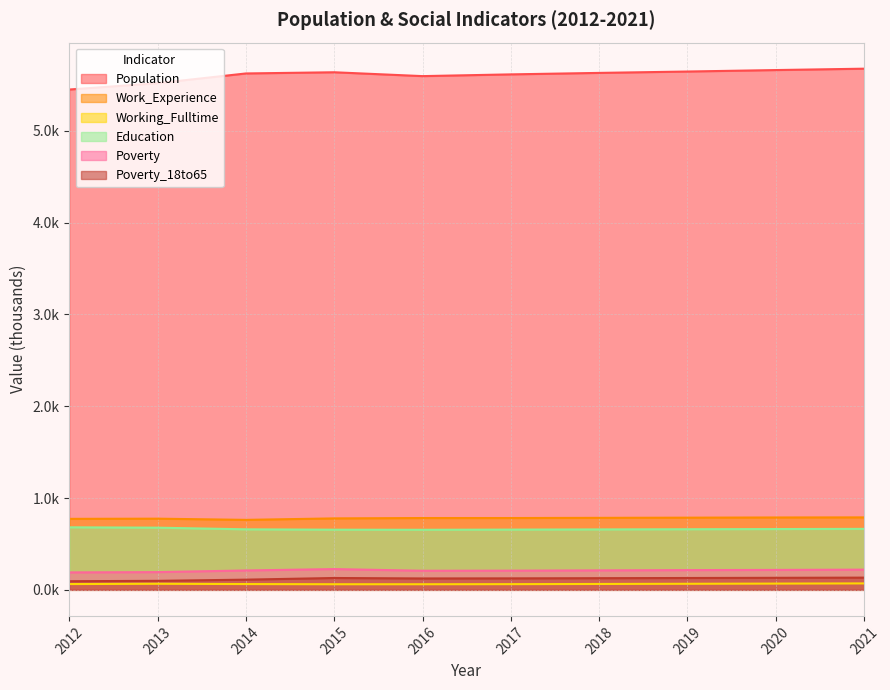

What is the value of the Population point at the 6th from the left?

5.6